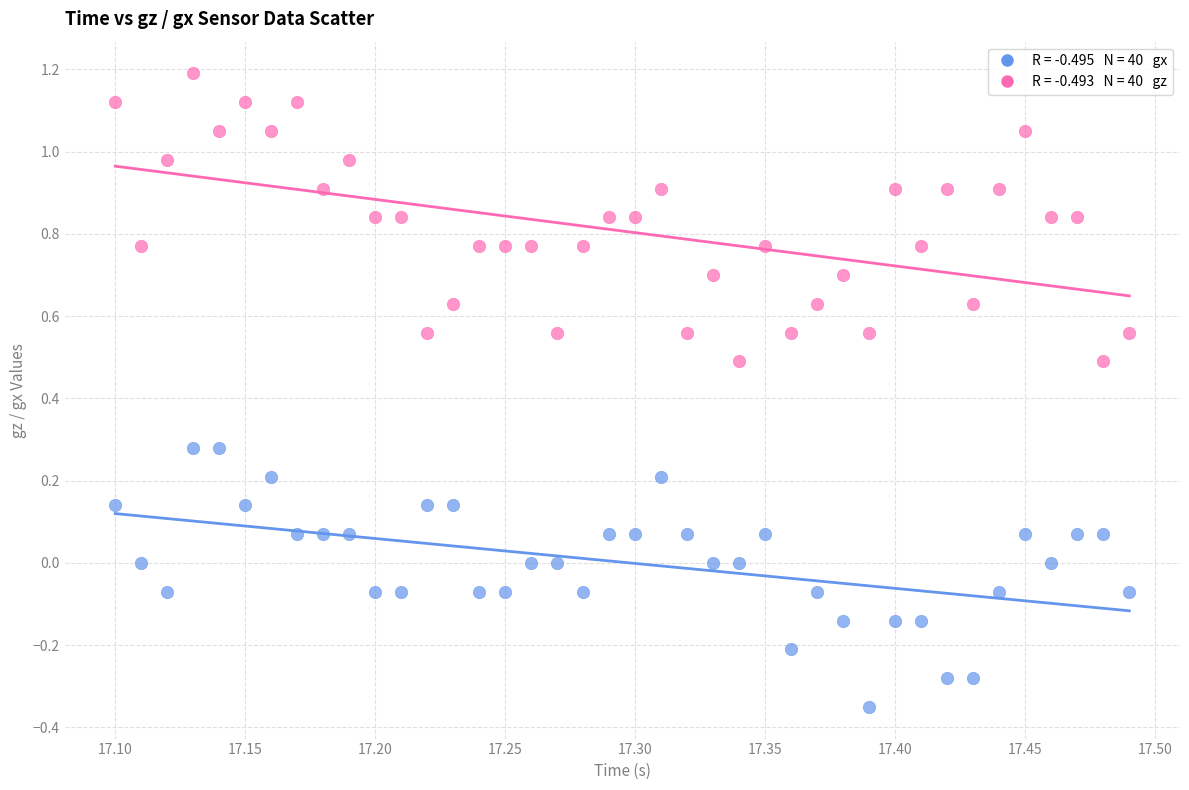

Across all data points, what is the range of X values (max minus min)?

0.4